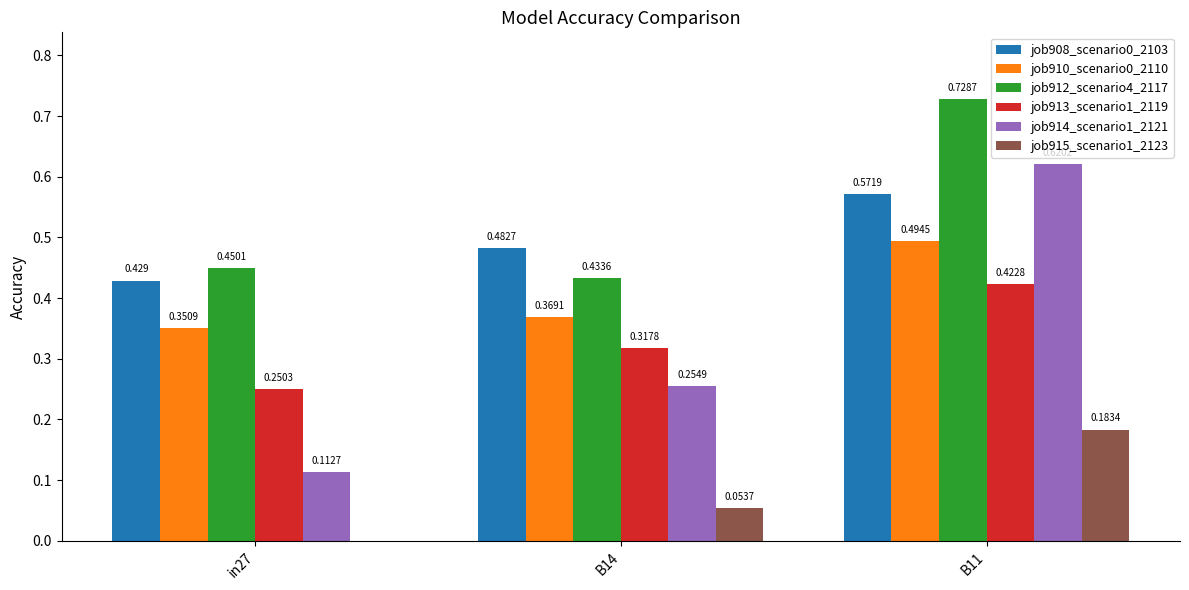

Is the value of job914_scenario1_2121 at in27 greater than the value of job908_scenario0_2103 at B11?

No